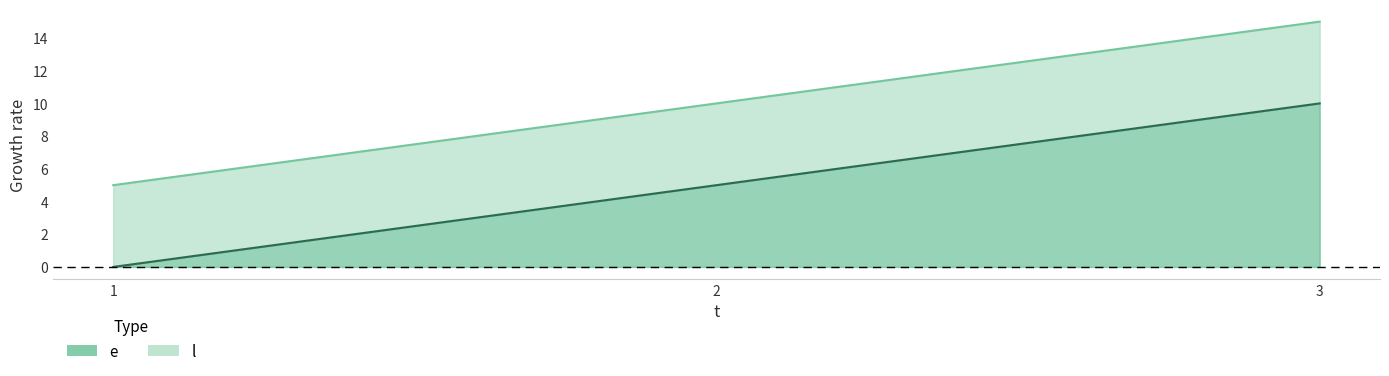

What is the approximate value of e at 2?

5